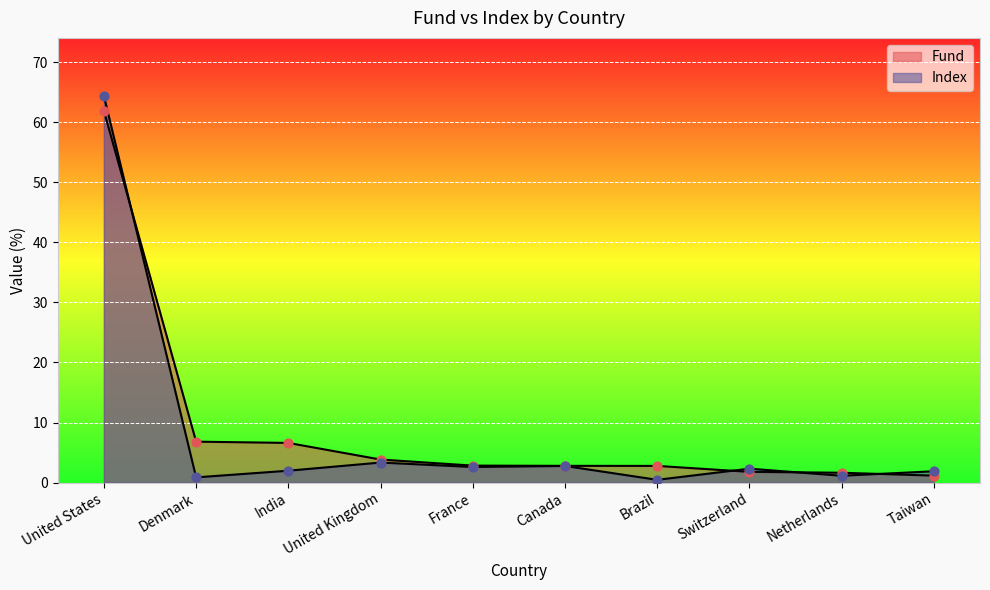

At how many categories does at least one series exceed 63?

1